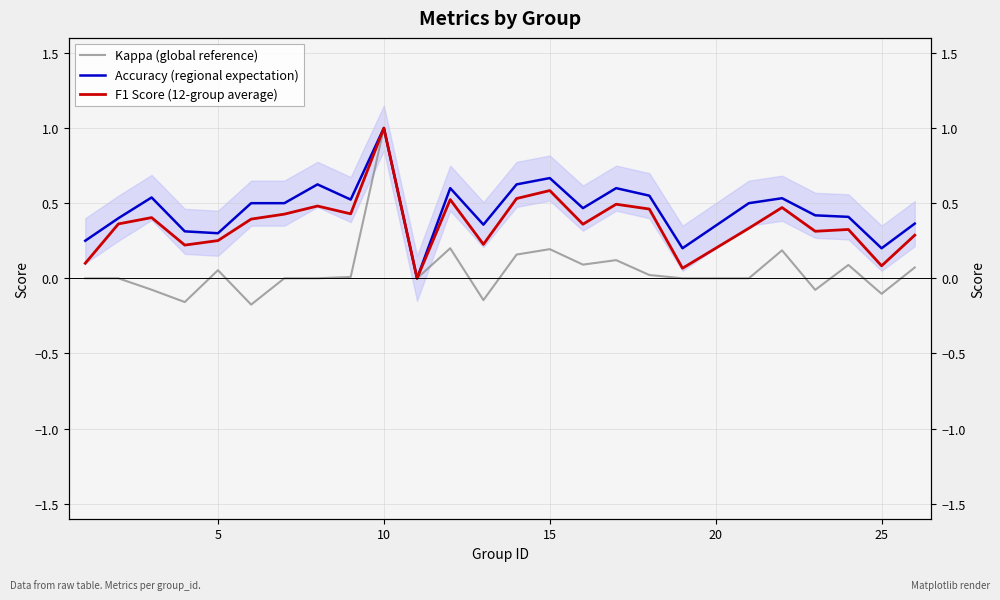

How many categories are shown in the chart?

25